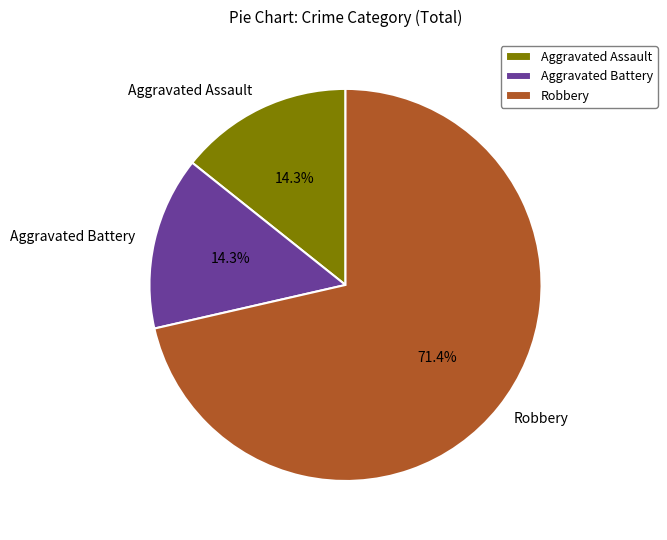

What percentage is NOT represented by Aggravated Assault?

85.7%